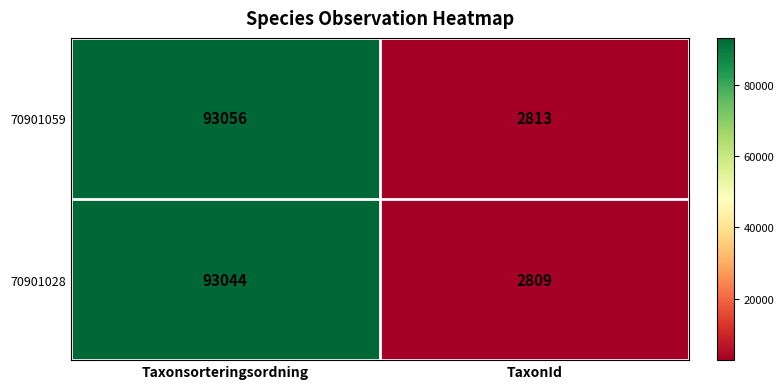

Reading right to left, extract all data points from this chart.

70901059: 2813	93056
70901028: 2809	93044